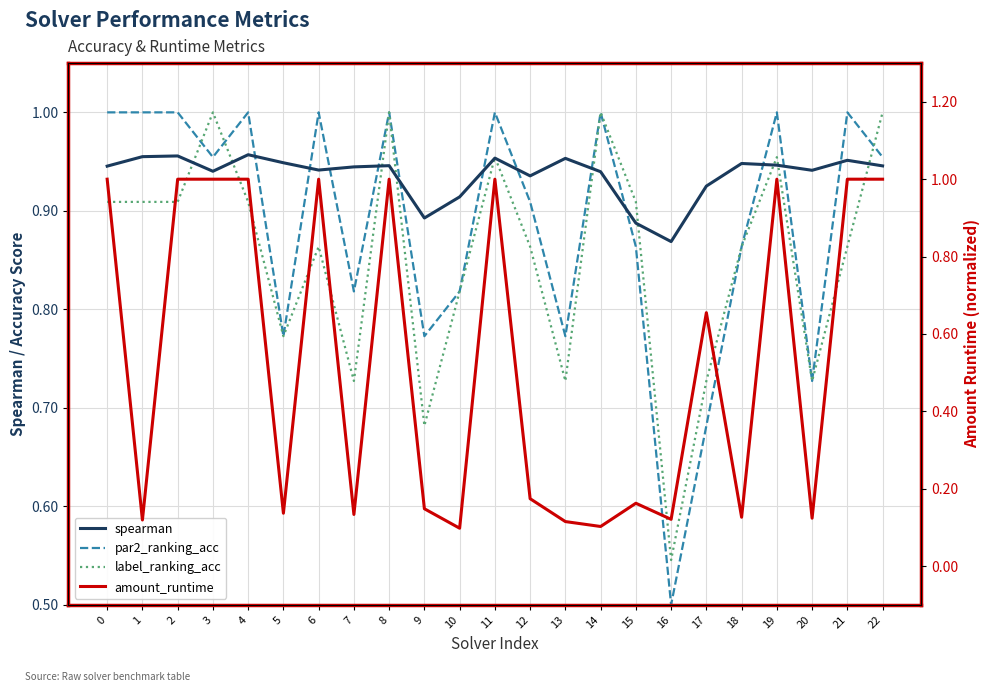

How many lines are shown in the chart?

4